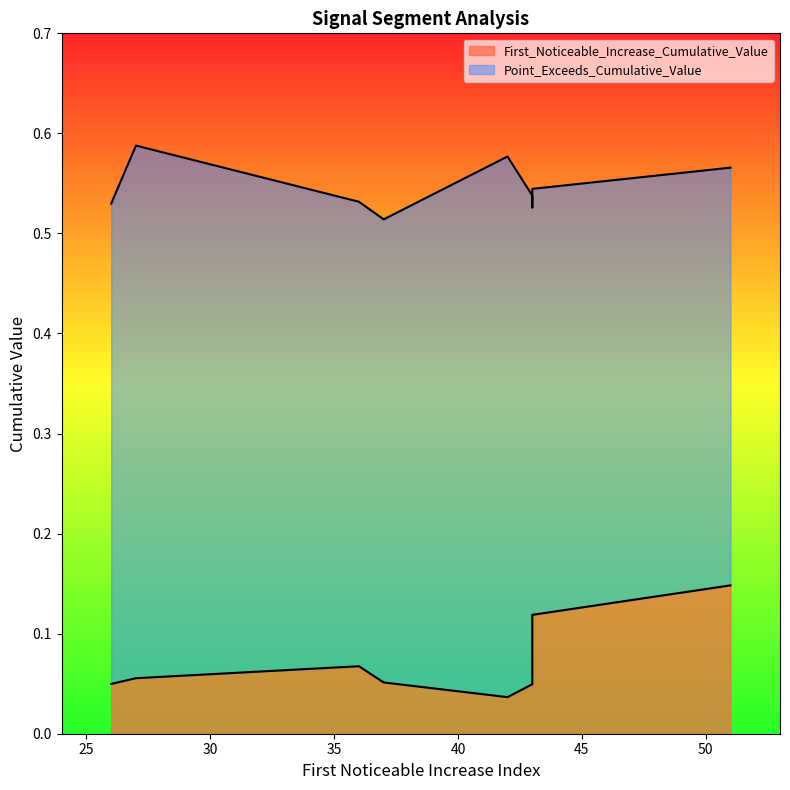

At how many categories does at least one series exceed 0?

10